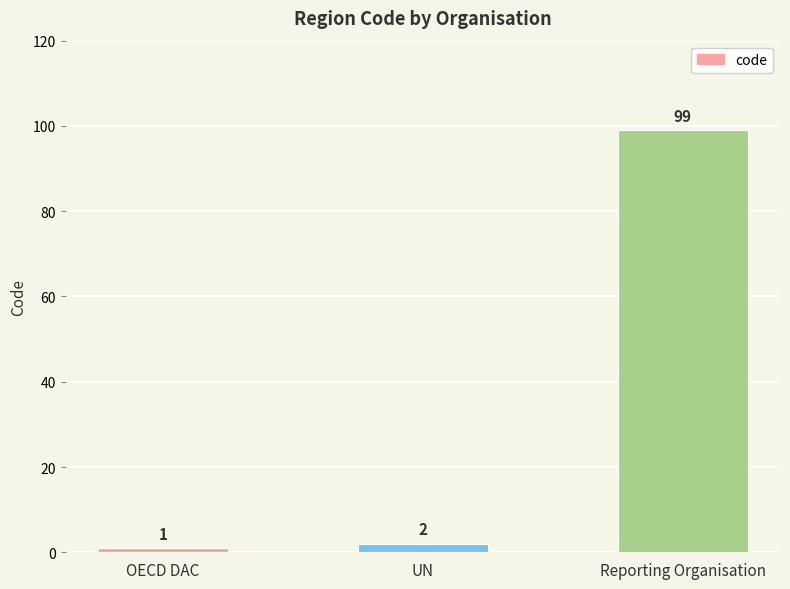

What is the sum of the values at OECD DAC and Reporting Organisation?

100